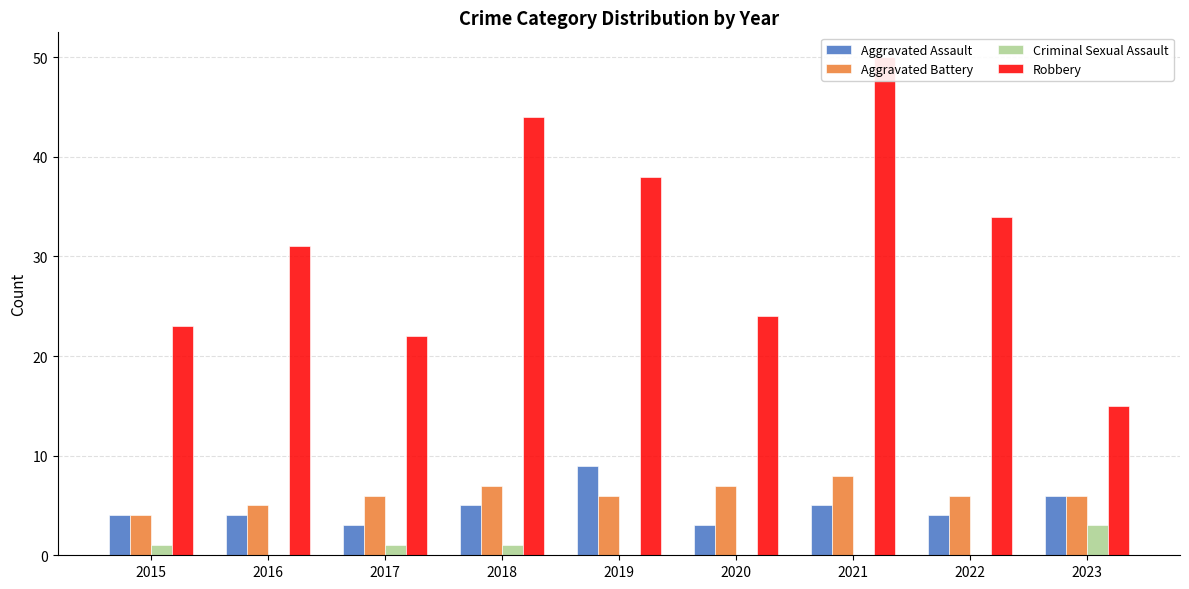

Reading right to left, transcribe all the data shown in this chart.

Aggravated Assault: 2023=6	2022=4	2021=5	2020=3	2019=9	2018=5	2017=3	2016=4	2015=4
Aggravated Battery: 2023=6	2022=6	2021=8	2020=7	2019=6	2018=7	2017=6	2016=5	2015=4
Criminal Sexual Assault: 2023=3	2022=0	2021=0	2020=0	2019=0	2018=1	2017=1	2016=0	2015=1
Robbery: 2023=15	2022=34	2021=50	2020=24	2019=38	2018=44	2017=22	2016=31	2015=23